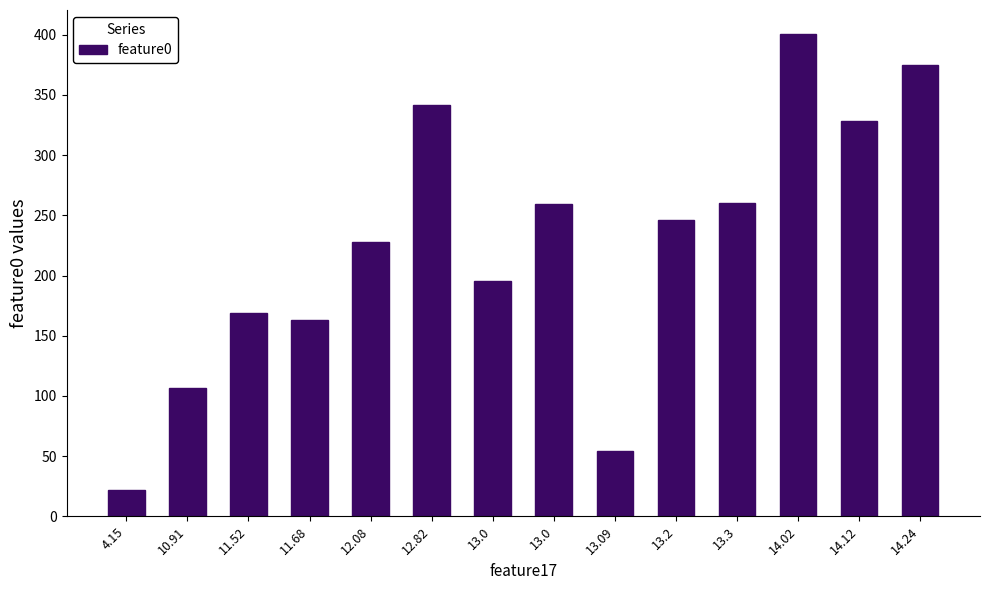

What is the maximum value shown in the chart?

400.5